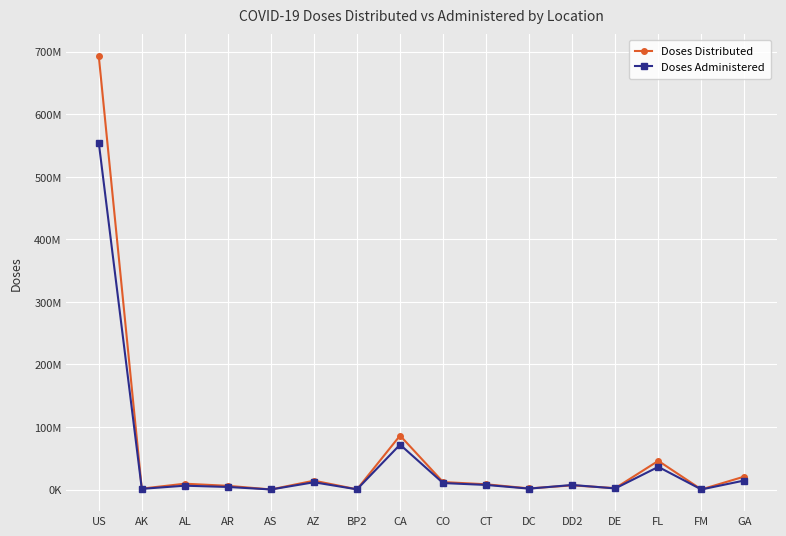

Reading right to left, what are all the values shown in this chart?

Doses Distributed: 20752895	151100	45836845	2237055	6633210	1787405	8339235	11922175	86269125	334530	14144620	105710	5903220	9297840	1453765	693416435
Doses Administered: 14408792	106843	36213088	1737698	7267745	1425261	7311818	10347565	71776892	304819	11586764	90428	4094133	6114782	1098366	554868239